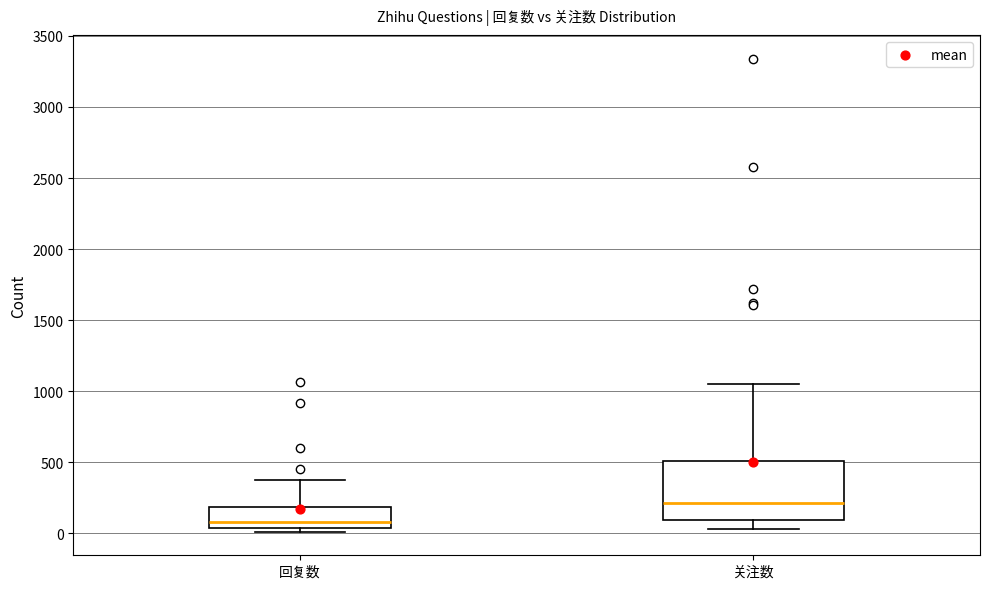

Which box is the tallest, from its lower edge to its upper edge?

关注数